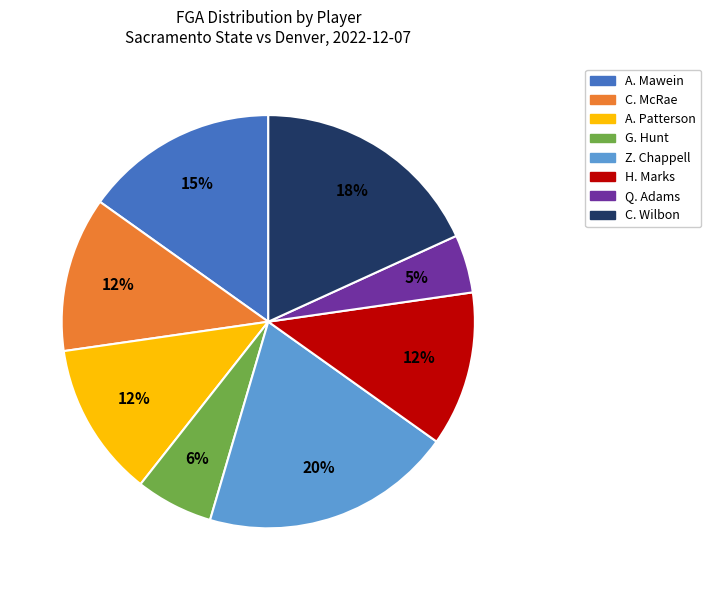

Is it true that A. Mawein is 15% of the pie?

True